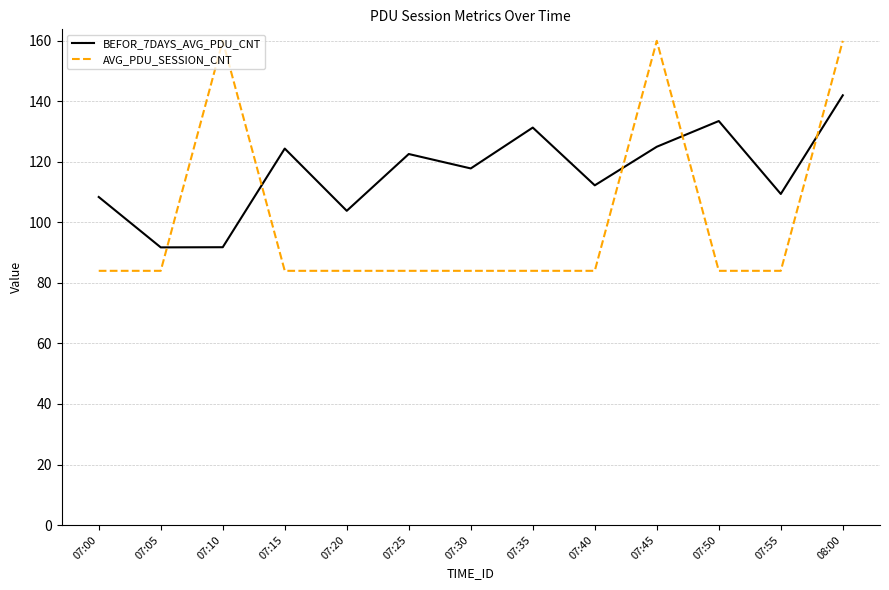

At 08:00, list the series in order from largest to smallest.

AVG_PDU_SESSION_CNT, BEFOR_7DAYS_AVG_PDU_CNT